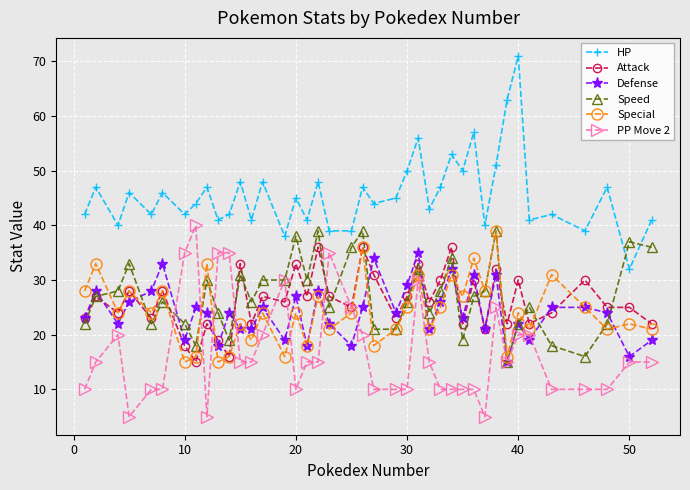

True or false: Special and HP intersect in this chart.

False